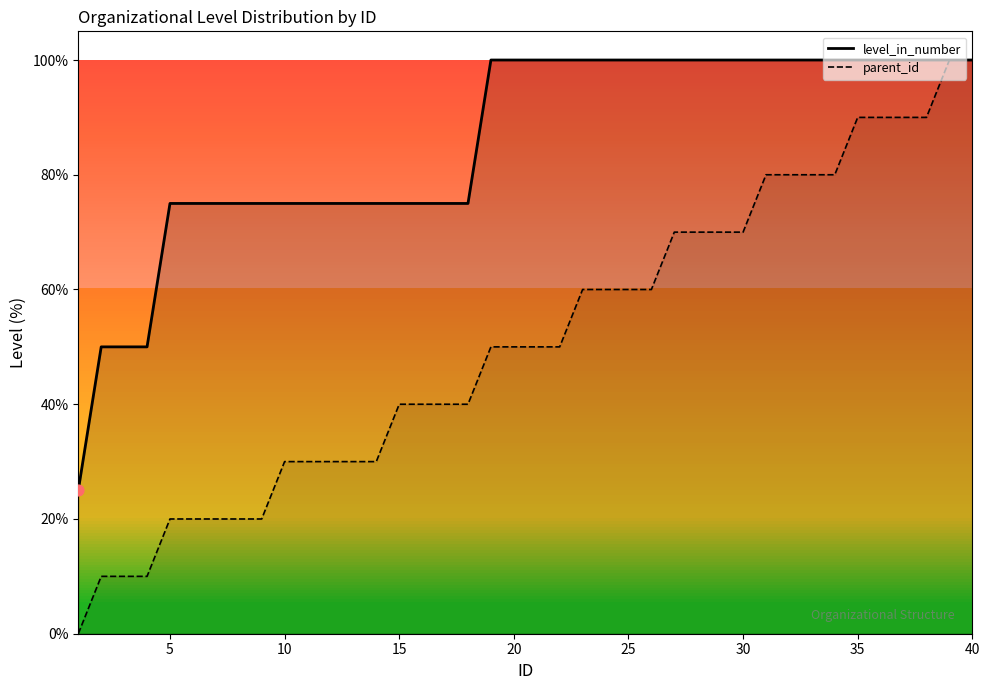

Is the value of parent_id_numeric at 5 greater than the value of level_in_number at 4?

No